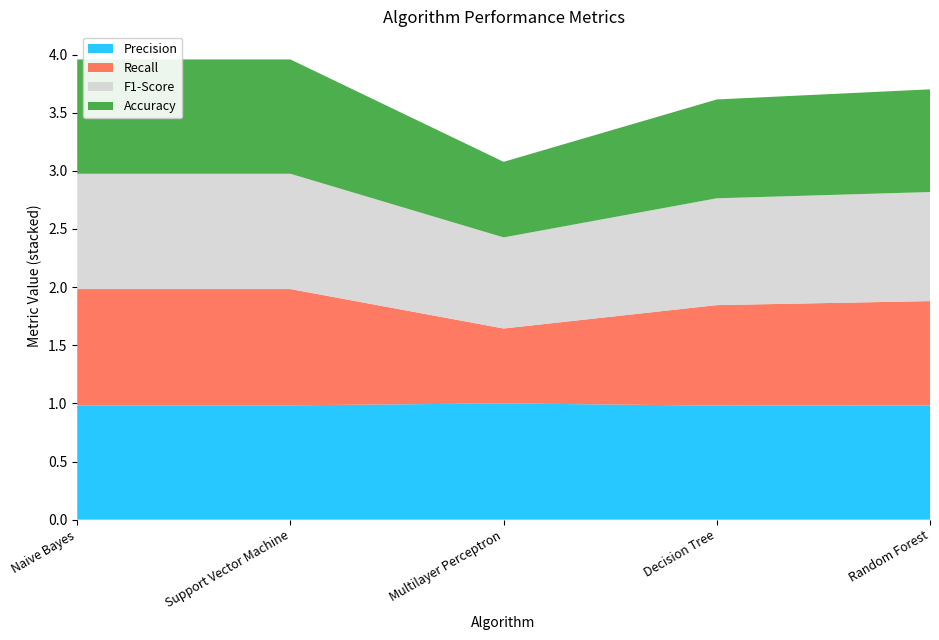

Is the value of Recall at Multilayer Perceptron greater than the value of Accuracy at Multilayer Perceptron?

No